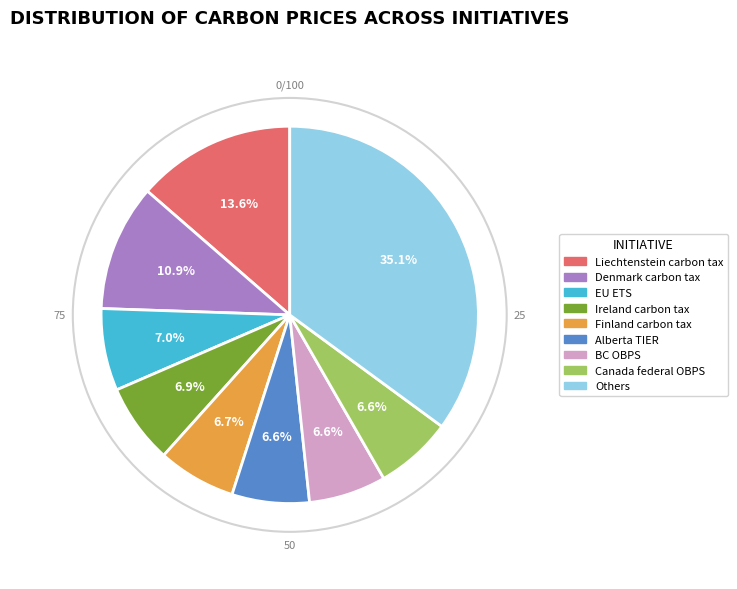

Count the number of slices in the pie.

9